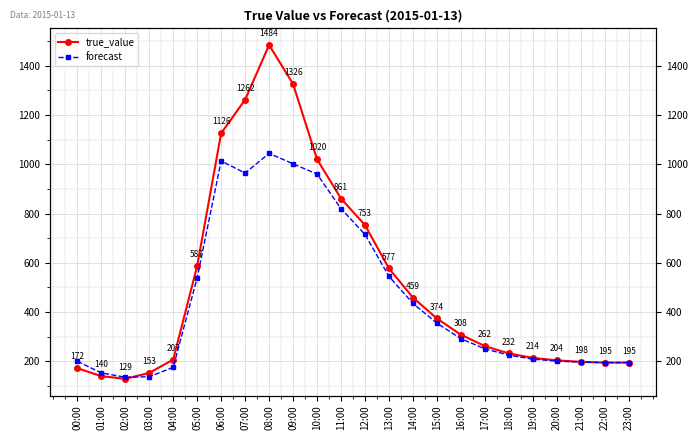

Reading left to right, transcribe all the data shown in this chart.

true_value: 172.0	140.0	129.0	153.0	207.0	587.0	1126.0	1262.0	1484.0	1326.0	1020.0	861.0	753.0	577.0	459.0	374.0	308.0	262.0	232.0	214.0	204.0	198.0	195.0	195.0
forecast: 200.4	153.1	135.6	137.5	175.8	539.1	1013.6	964.2	1044.1	1001.8	960.0	820.0	715.0	545.0	435.0	355.0	292.0	251.0	225.0	209.0	201.0	197.0	195.0	195.0